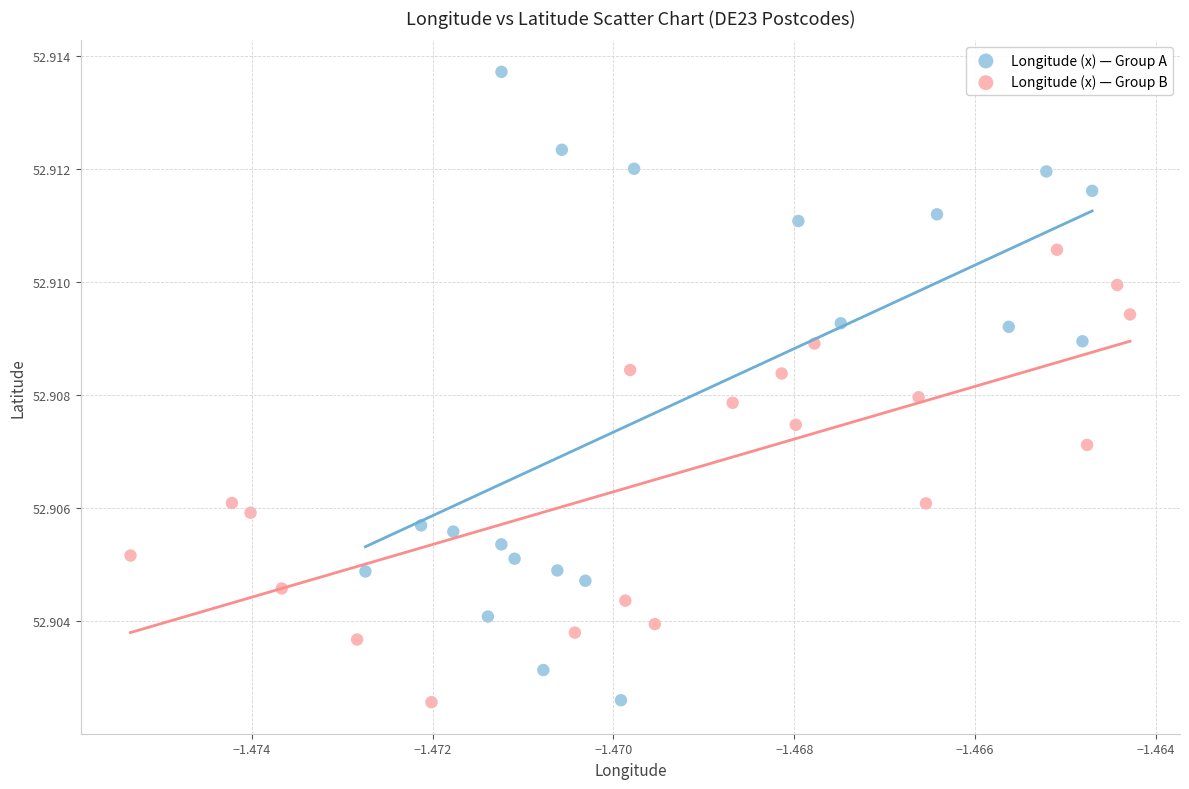

Which series contains the highest Y value?

Longitude (x) — Group A